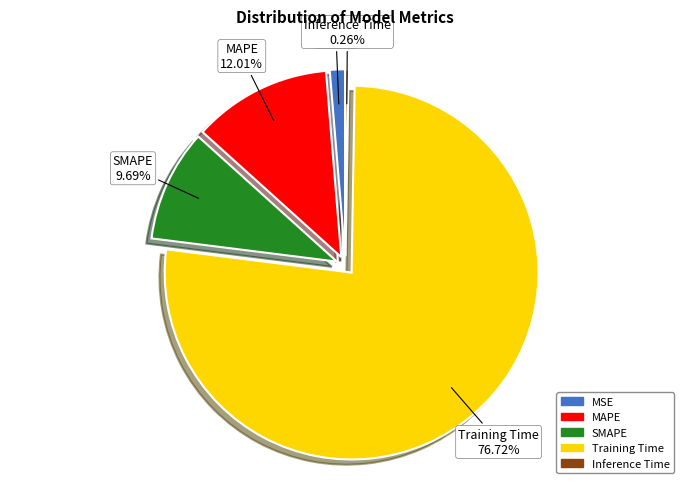

What is the majority slice?

Training Time